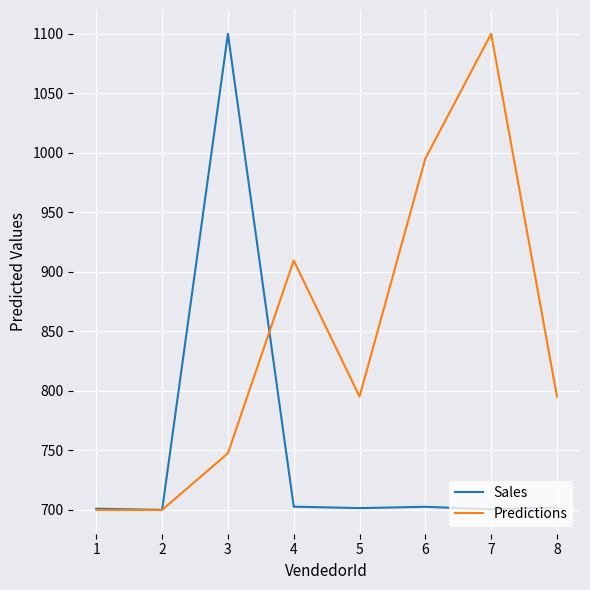

What is the highest value of the Predictions series?

1100.0